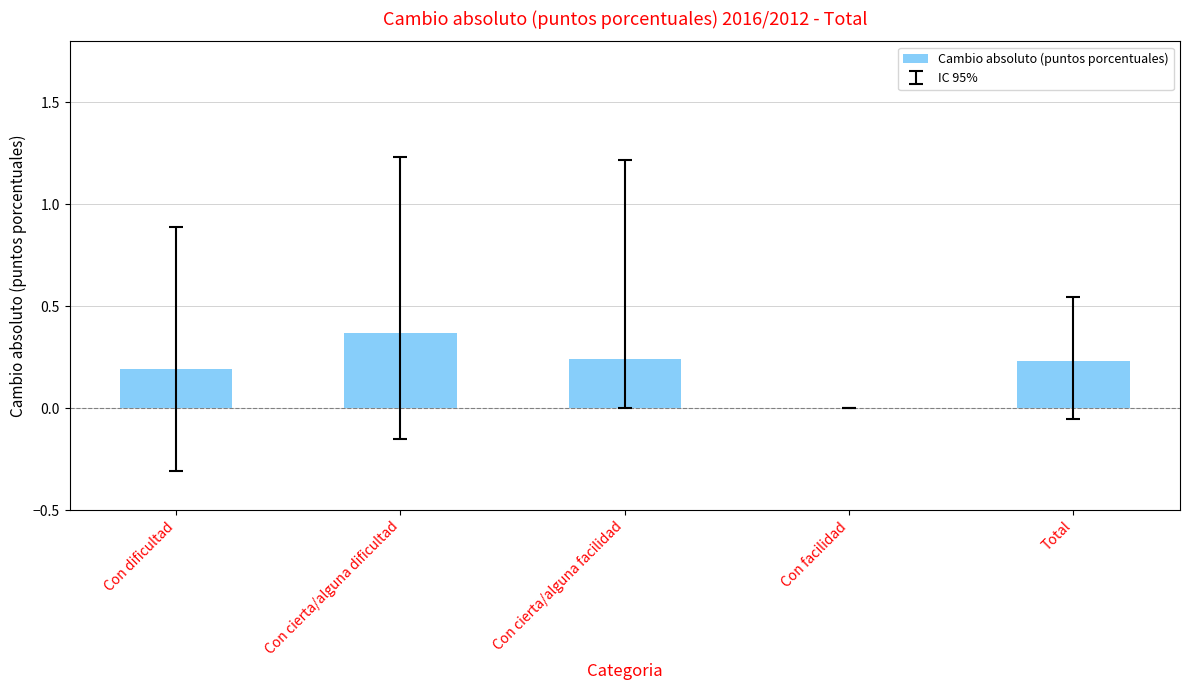

The value at Con dificultad is 0.2. True or false?

True